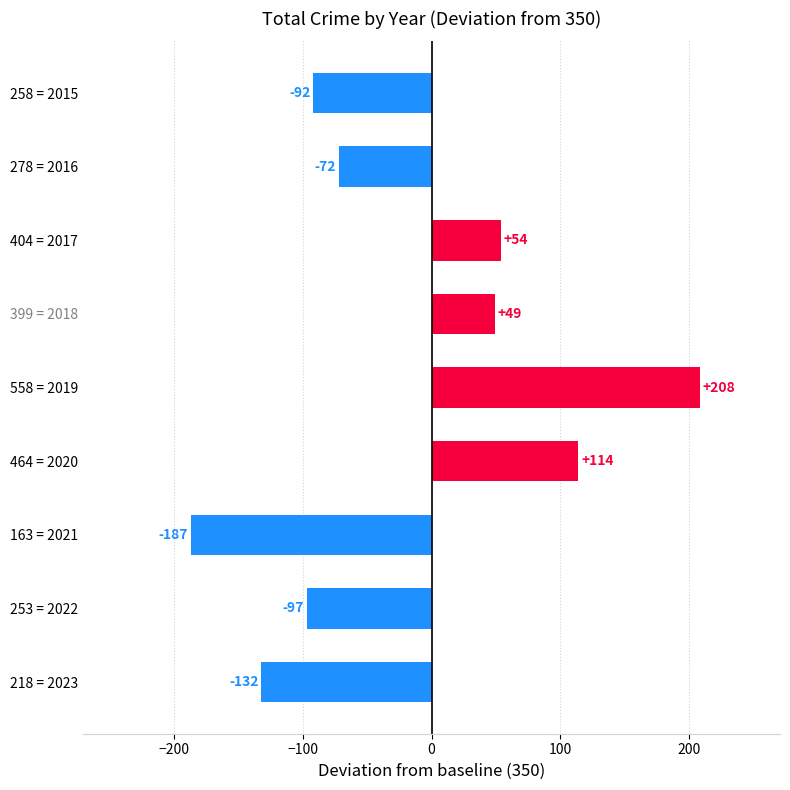

Are the bars horizontal?

Yes